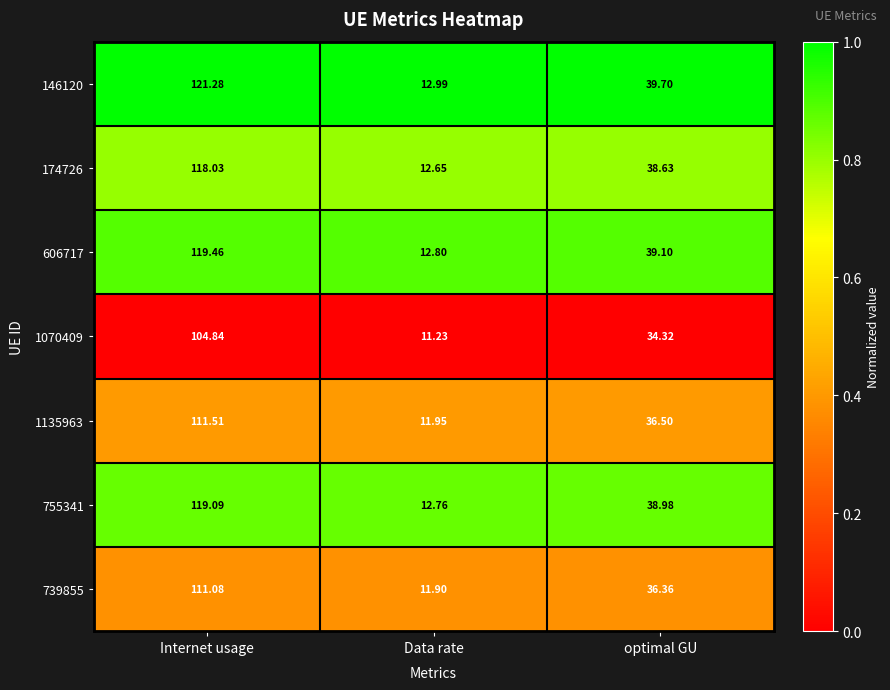

Where is 1070409 nearest to the value 58?

optimal GU